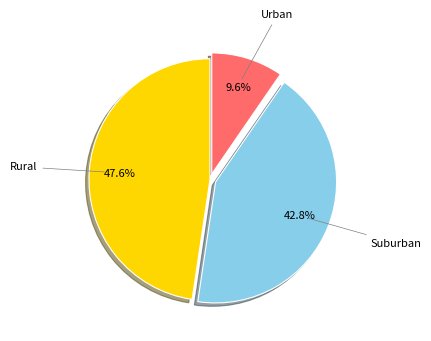

Does any single category account for the majority?

No